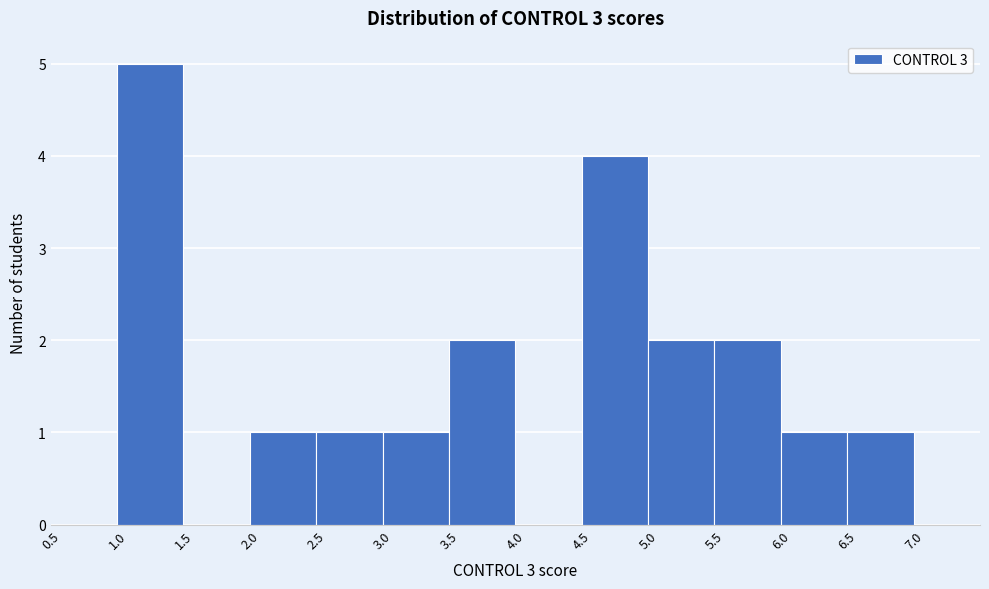

Over which range of the x-axis is the bar tallest?

1.0 to 1.5